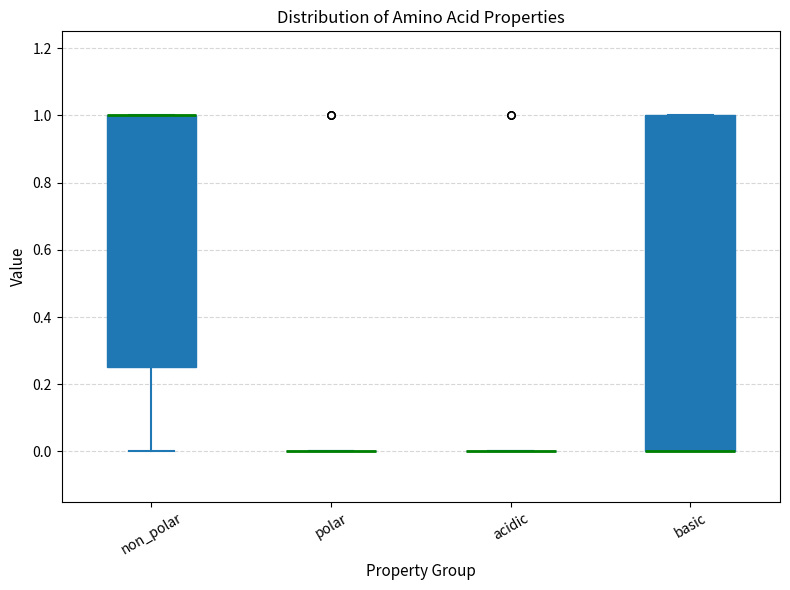

Reading left to right, read every box against the y-axis: the position of its median line, the range the box covers, and the ends of its whiskers. The values are not printed on the chart, so give them approximately, as read against the axis.

non_polar: median 1.00 (drawn on the box's upper edge), box 0.26 to 1.00, whiskers 0.00 to 1.00
polar: box collapsed to a line at 0.00, whiskers 0.00 to 0.00
acidic: box collapsed to a line at 0.00, whiskers 0.00 to 0.00
basic: median 0.00 (drawn on the box's lower edge), box 0.00 to 1.00, whiskers 0.00 to 1.00